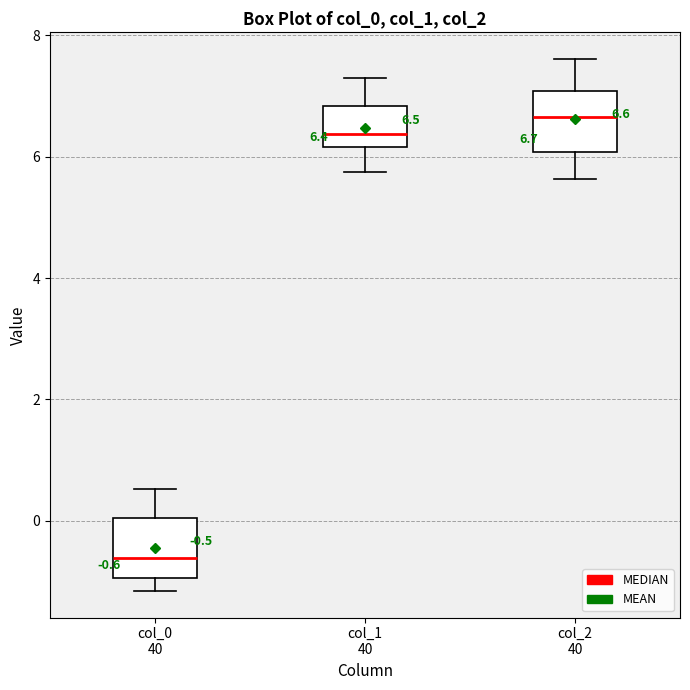

Which box's median line is the lowest?

col_0 40